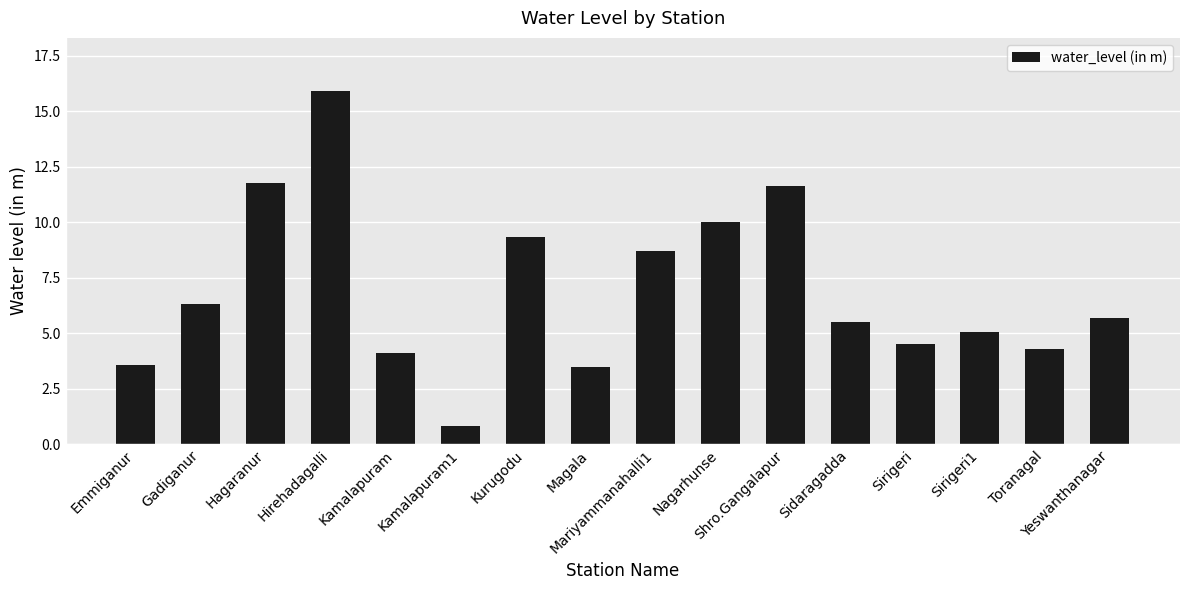

Are the bars horizontal?

No